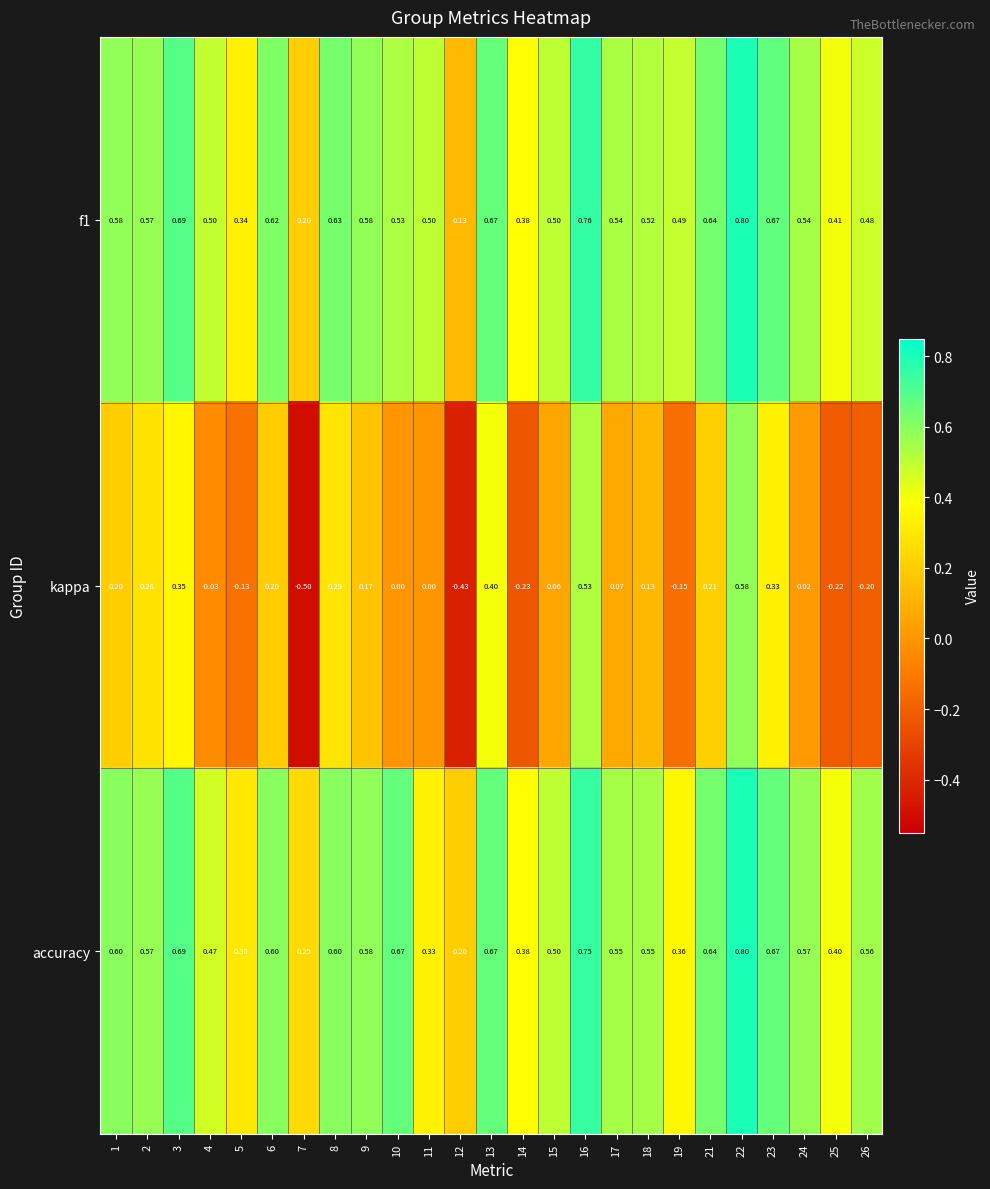

Which series has the widest spread of values?

kappa